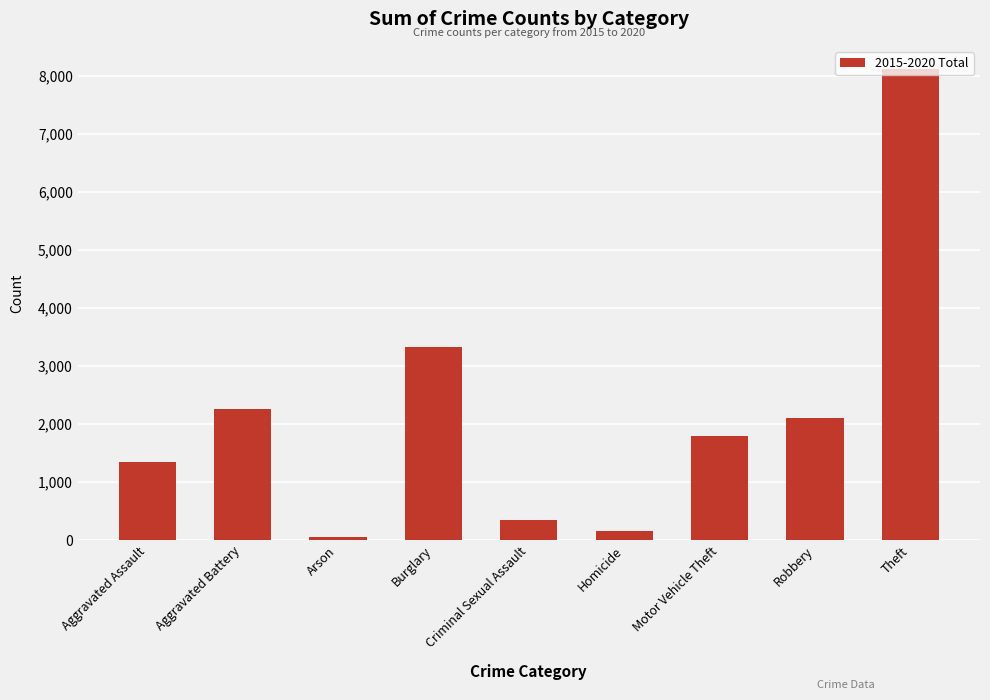

How many values are below 1800?

4